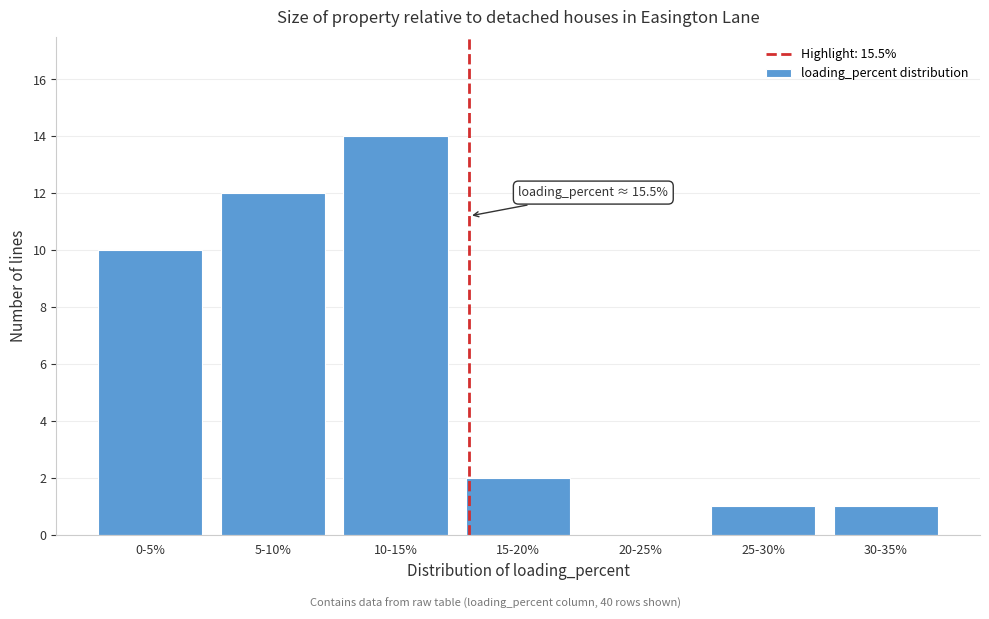

Reading right to left, list all the values displayed in this chart.

30-35%=1	25-30%=1	20-25%=0	15-20%=2	10-15%=14	5-10%=12	0-5%=10